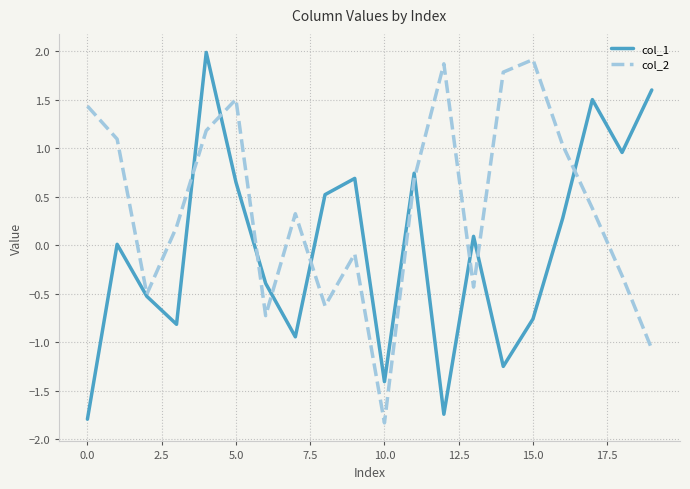

Which series has the largest total across all categories?

col_2